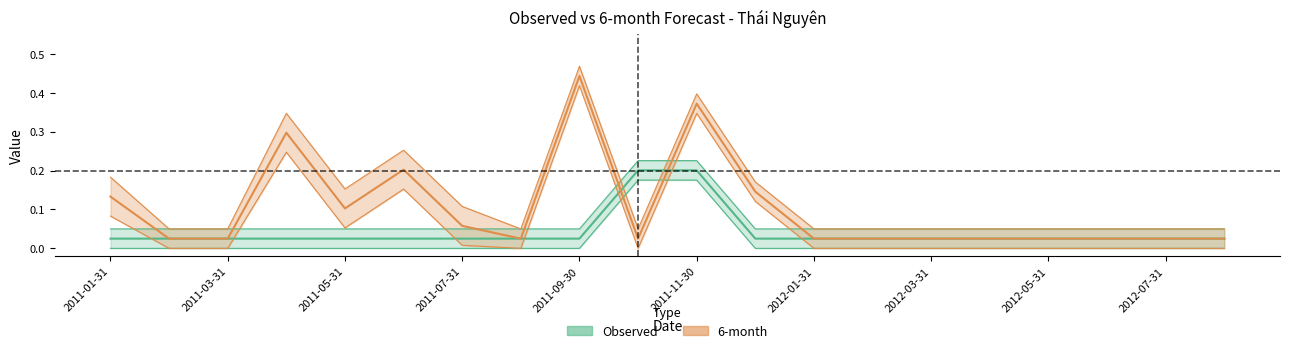

At how many categories does at least one series exceed 0?

20